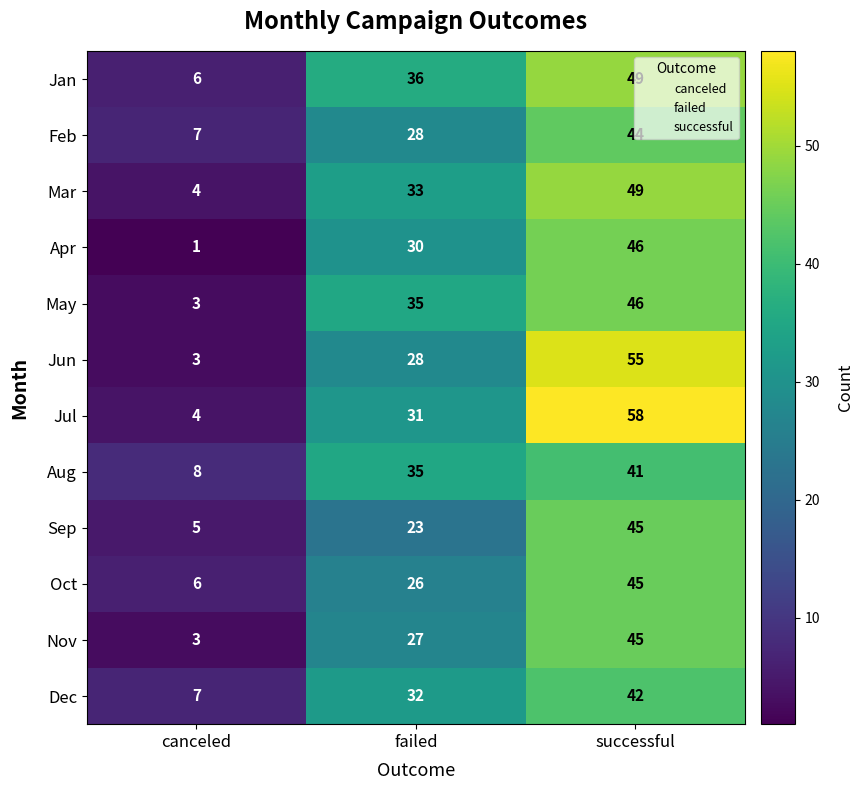

Rank the categories by Sep value from highest to lowest.

successful, failed, canceled